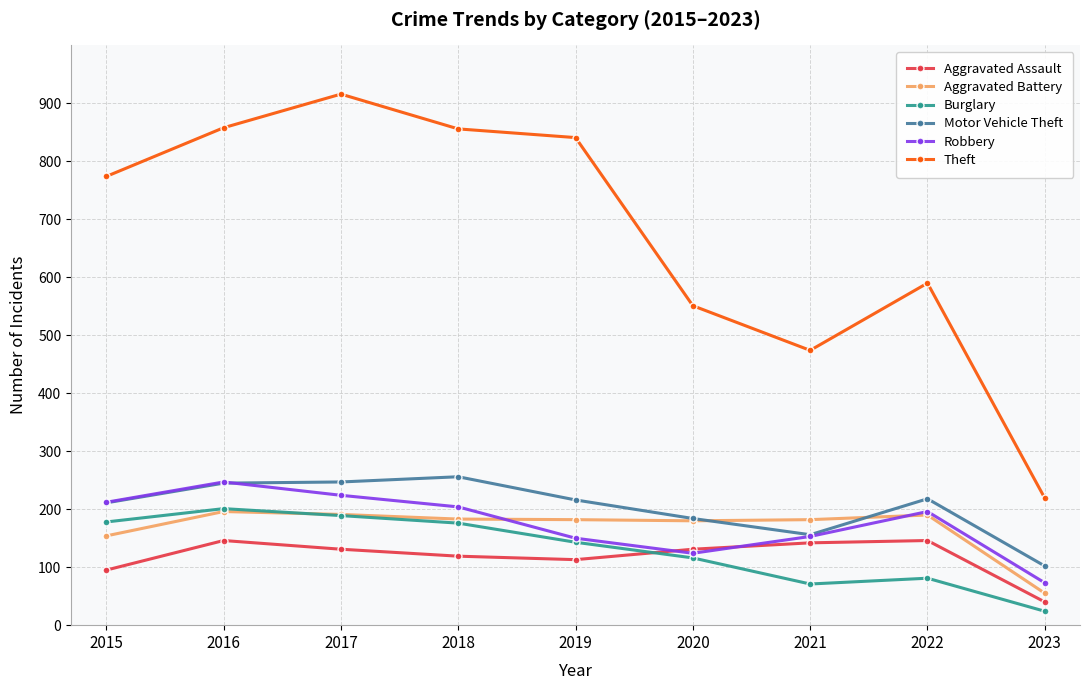

Between 2019 and 2020, which series saw the biggest shift?

Theft